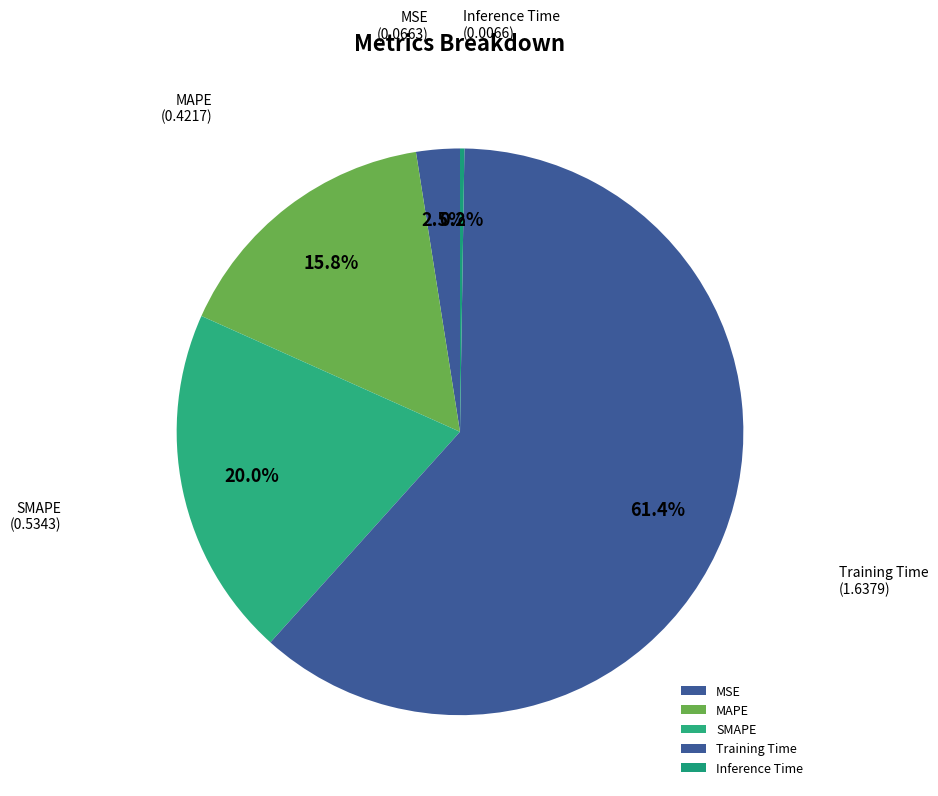

Which has a higher value, MAPE or MSE?

MAPE